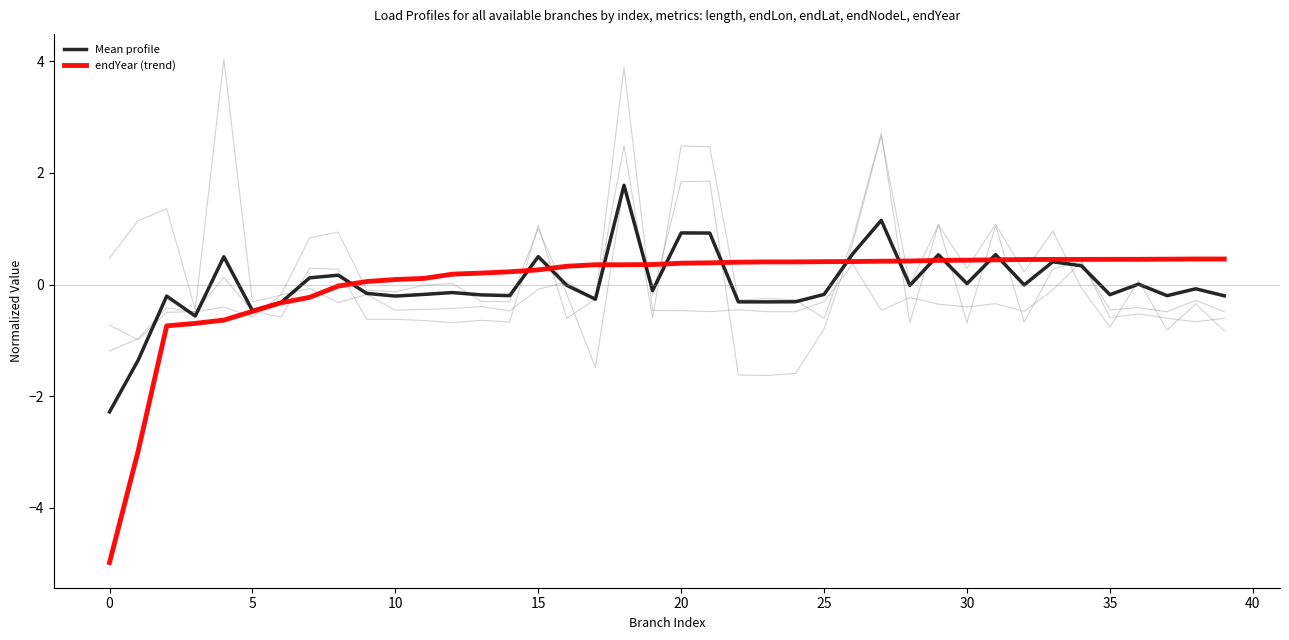

True or false: endYear (trend) has more than 0 points higher than both neighbors.

False